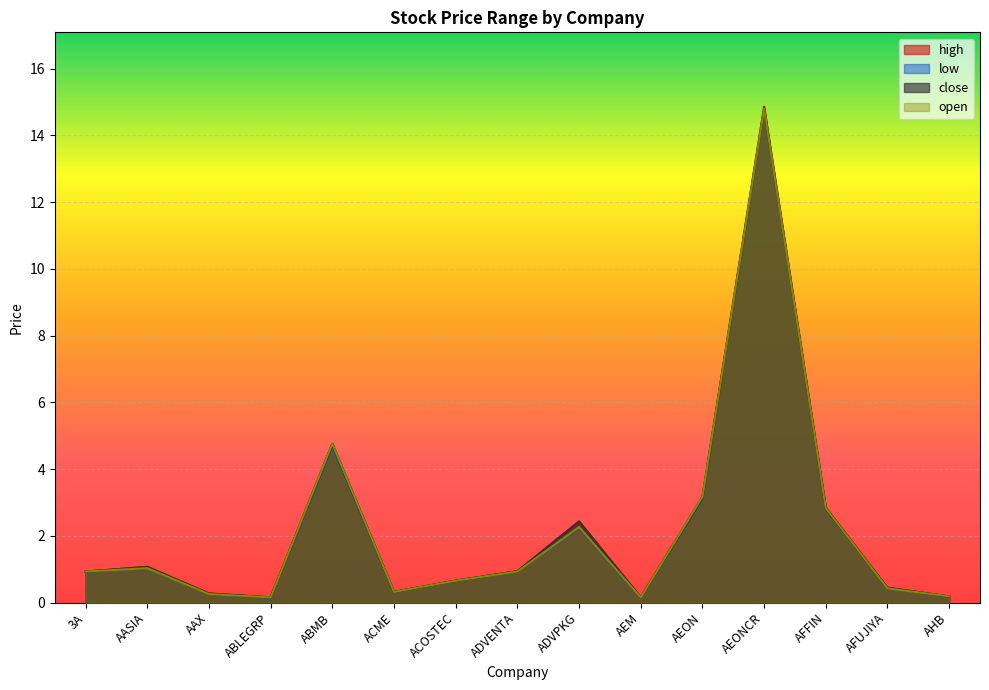

Where is high nearest to the value 7?

ABMB